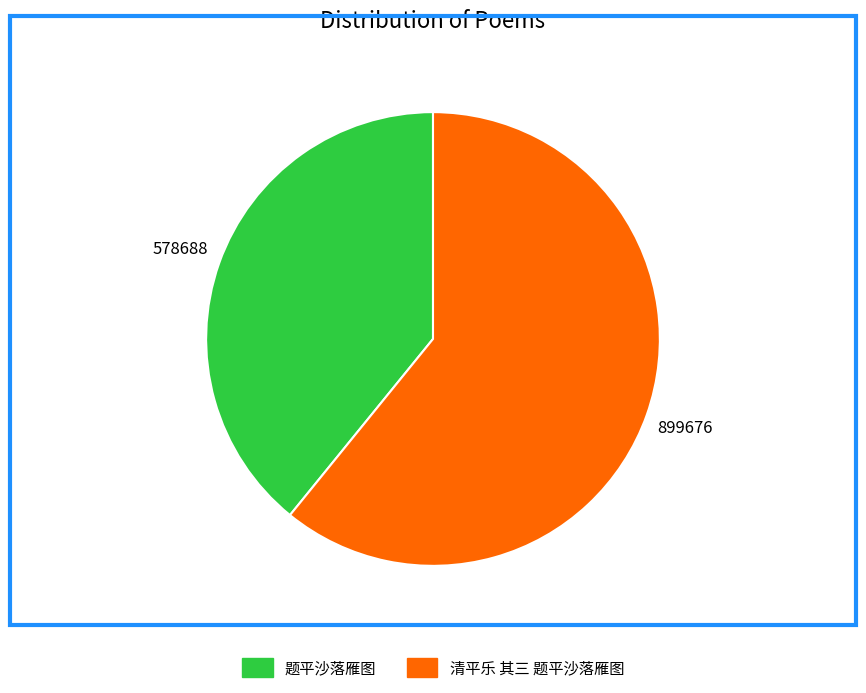

Count the number of slices in the pie.

2